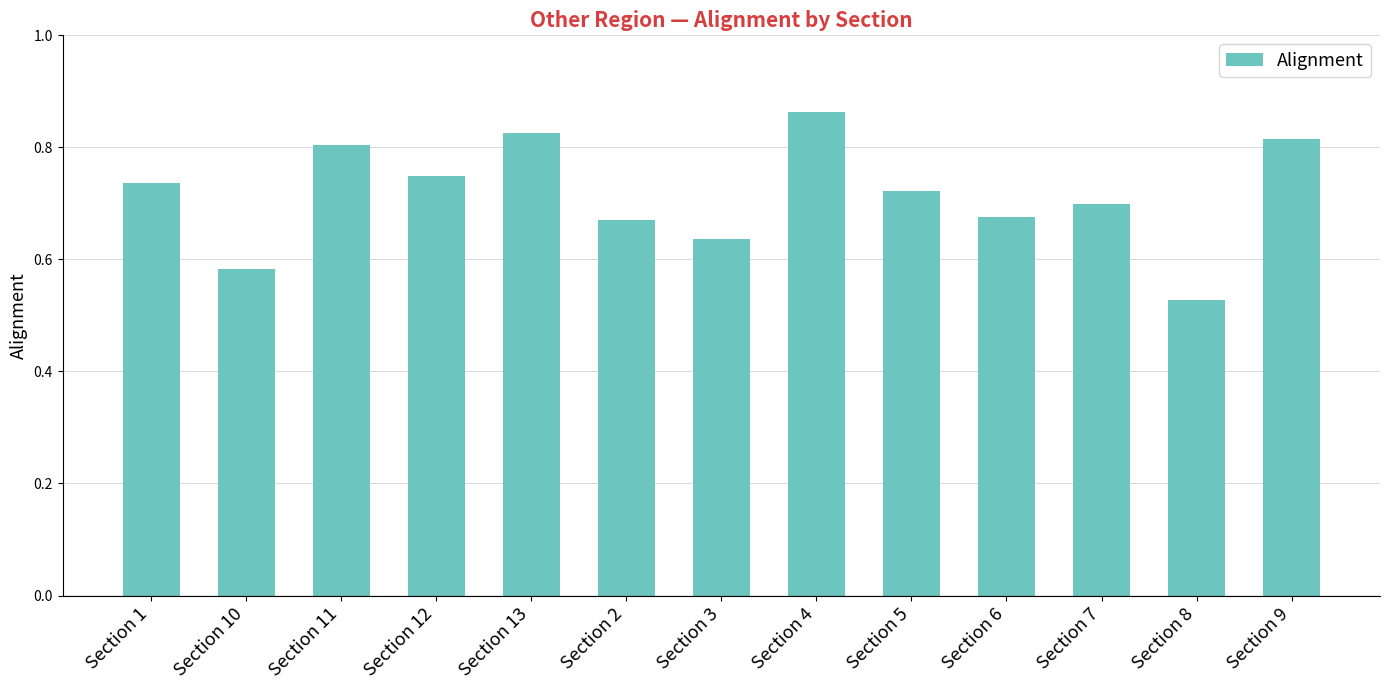

At which category does the chart reach its peak across all series?

Section 4